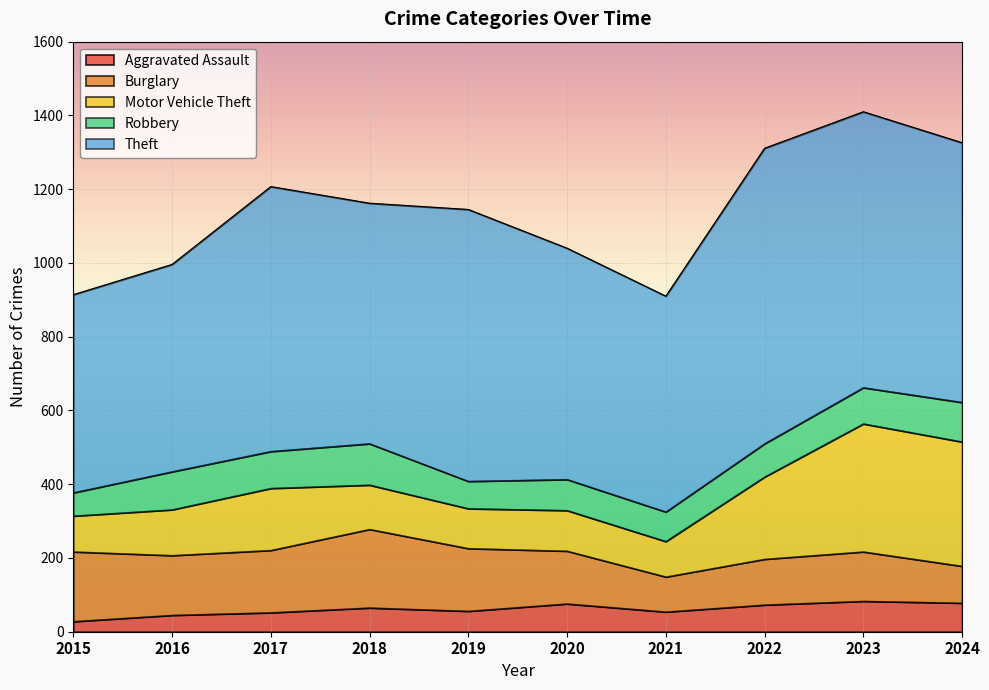

Which category has the highest value in the Theft series?

2022